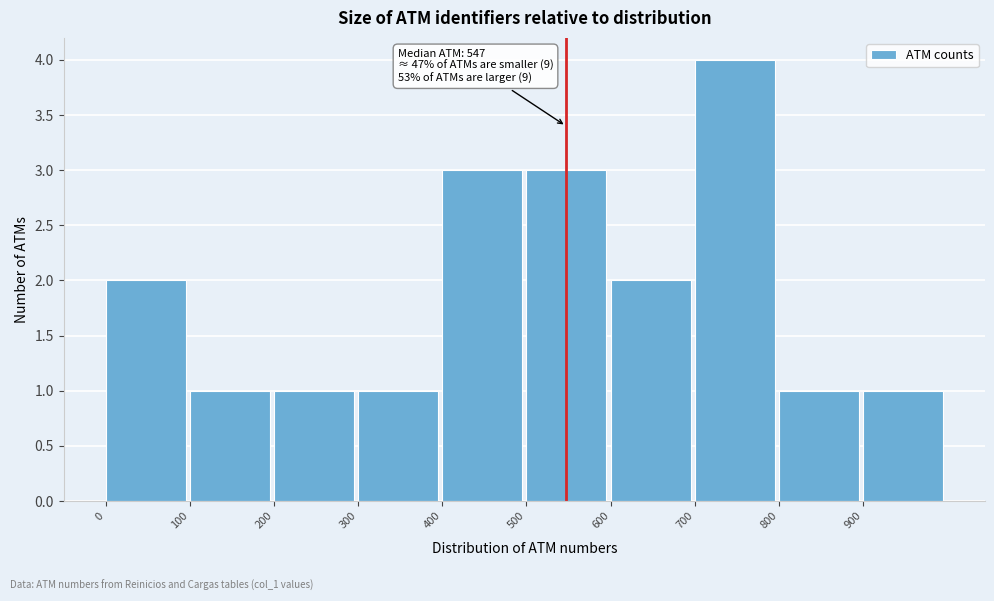

Over which range of the x-axis is the bar tallest?

700 to 800